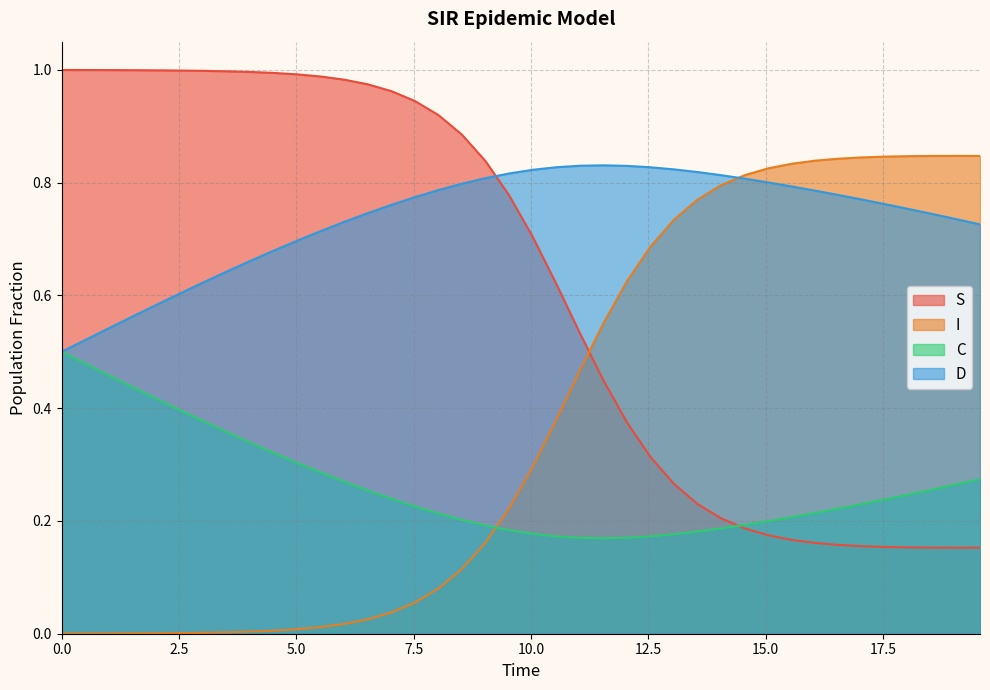

Which series has the largest total across all categories?

D